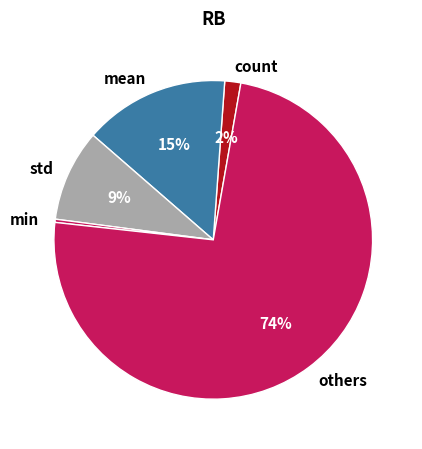

To the nearest percent, what percentage of the pie is count?

2%